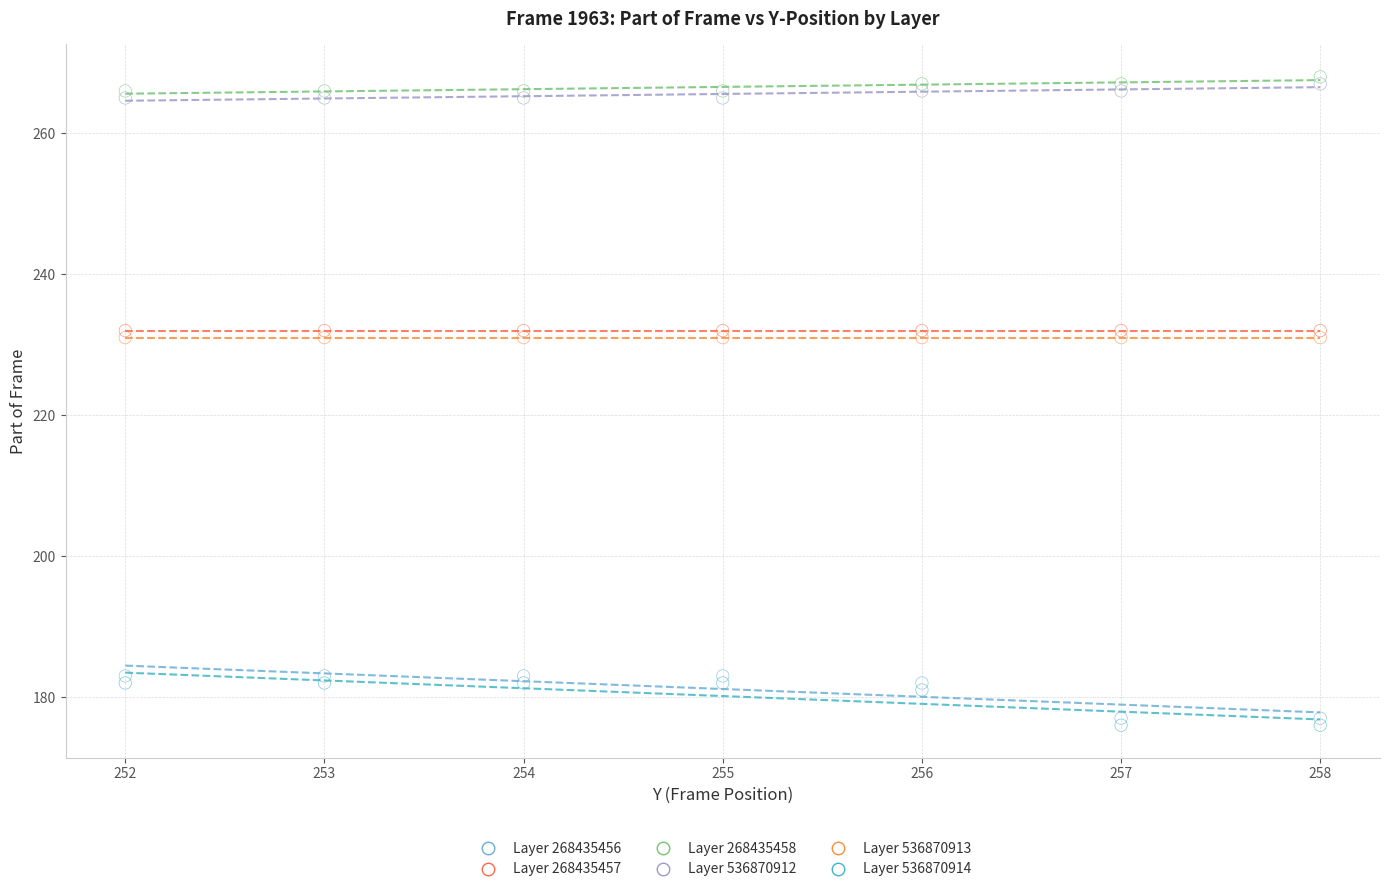

Which series contains the lowest Y value?

Layer 536870914